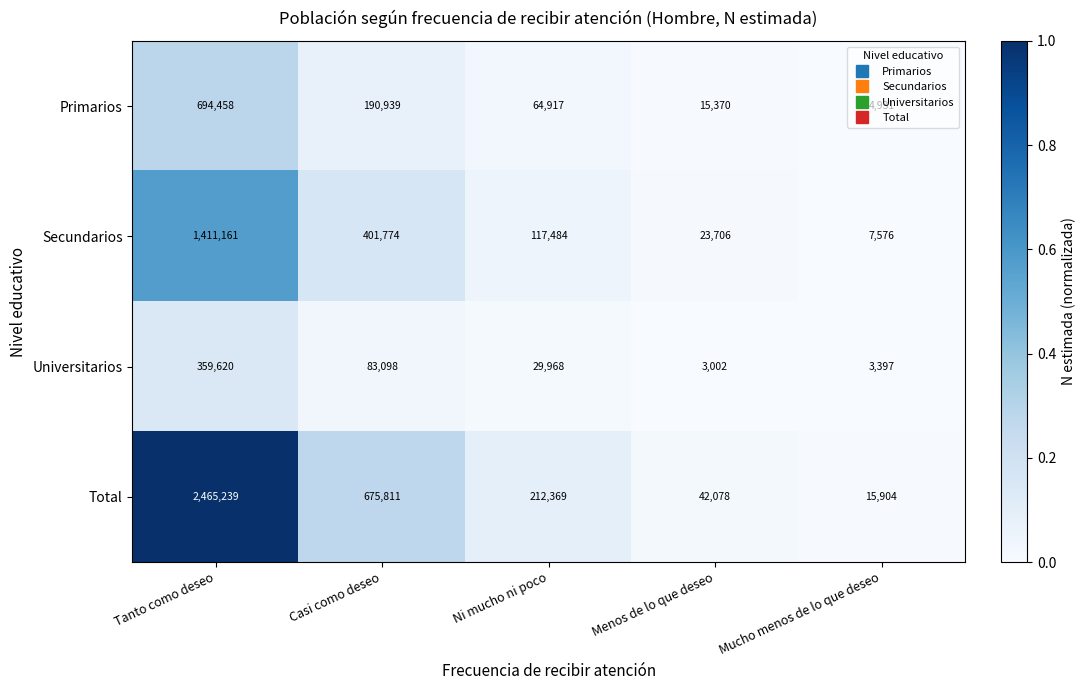

Is it true that Primarios equals 15370 at Menos de lo que deseo?

True